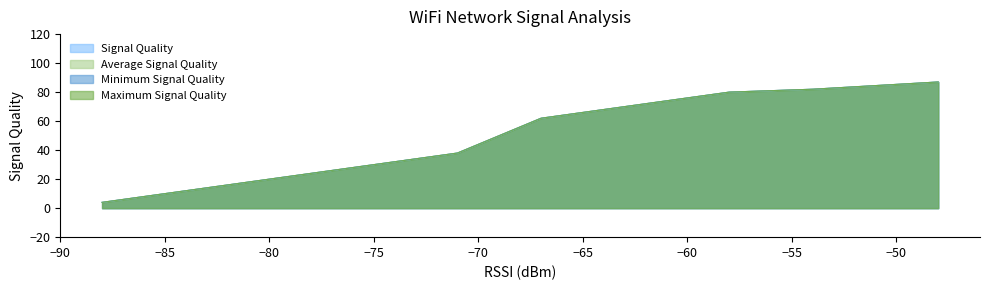

What is the lowest value of the Average Signal Quality series?

4